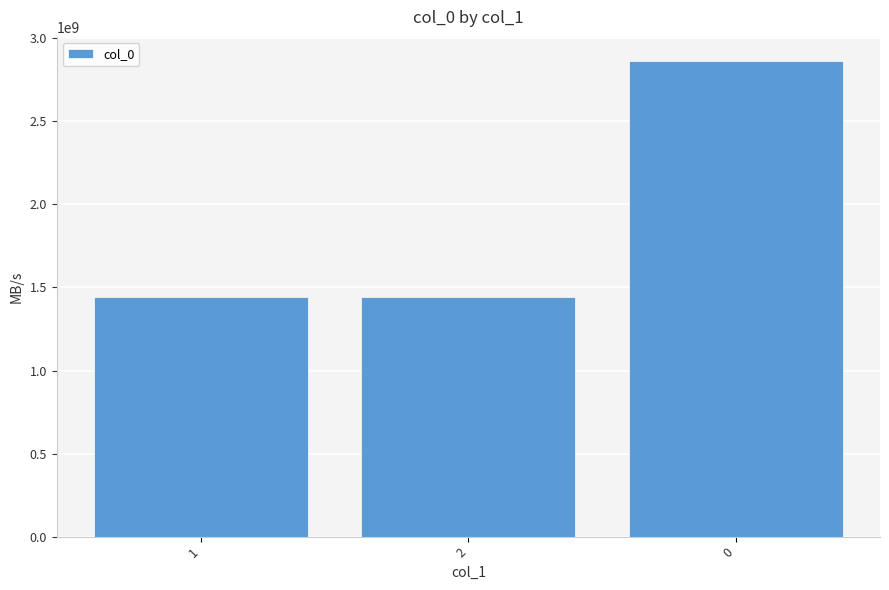

The value at 2 is 2479780434. True or false?

False